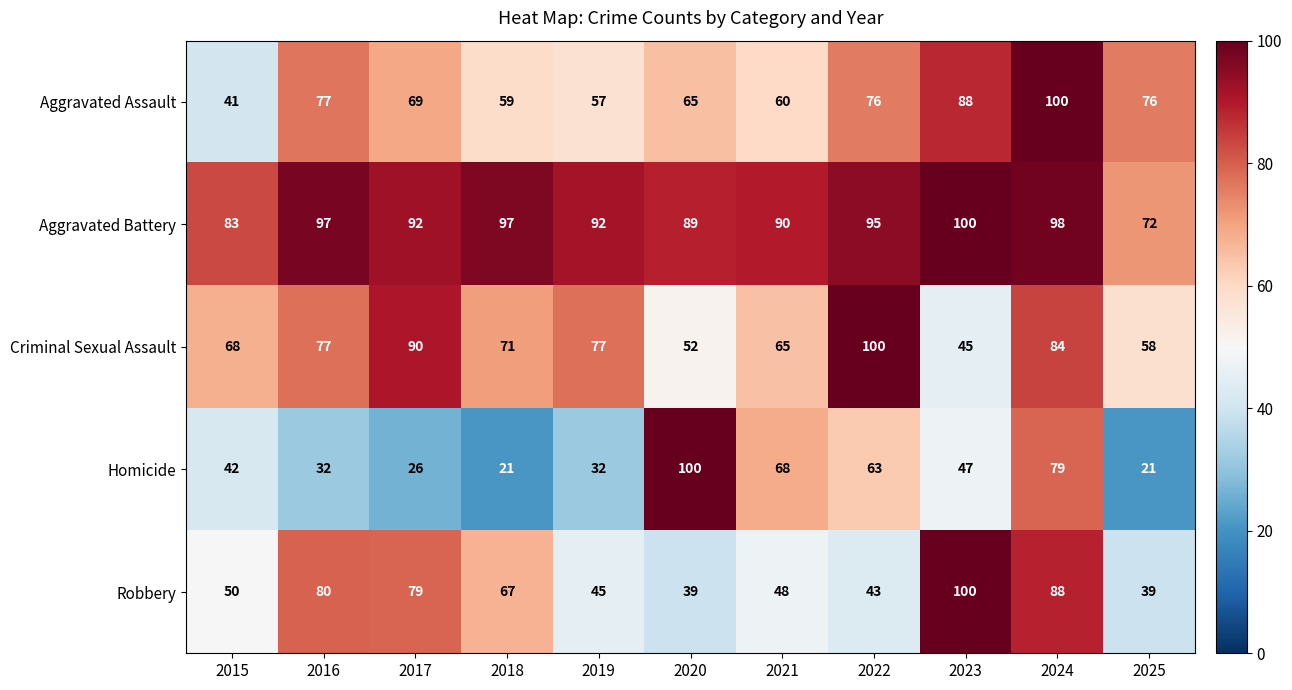

What is the sum of all Homicide values?

531